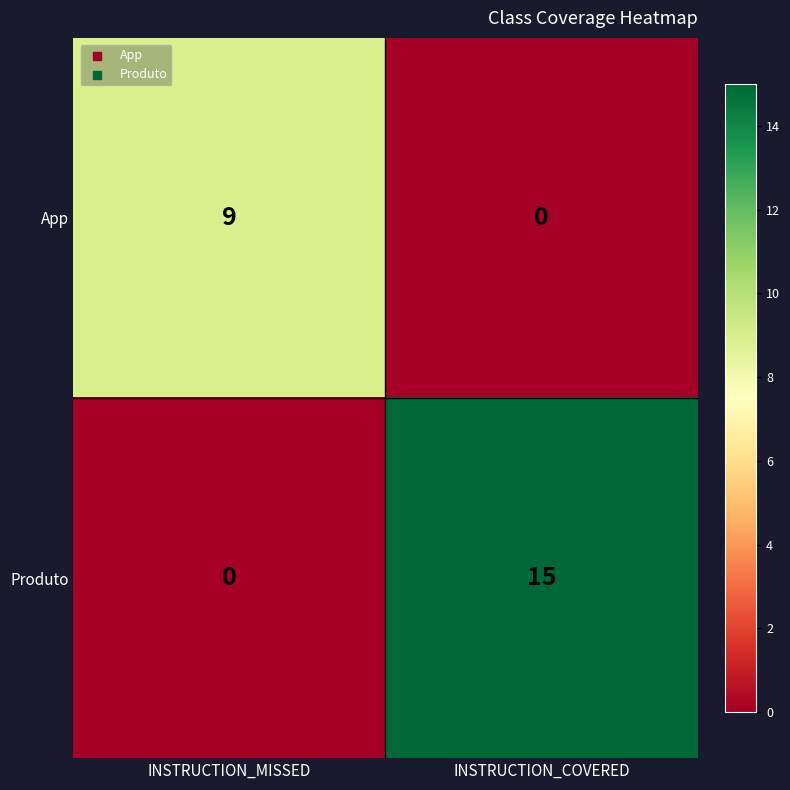

At which label is App closest to 4?

INSTRUCTION_COVERED